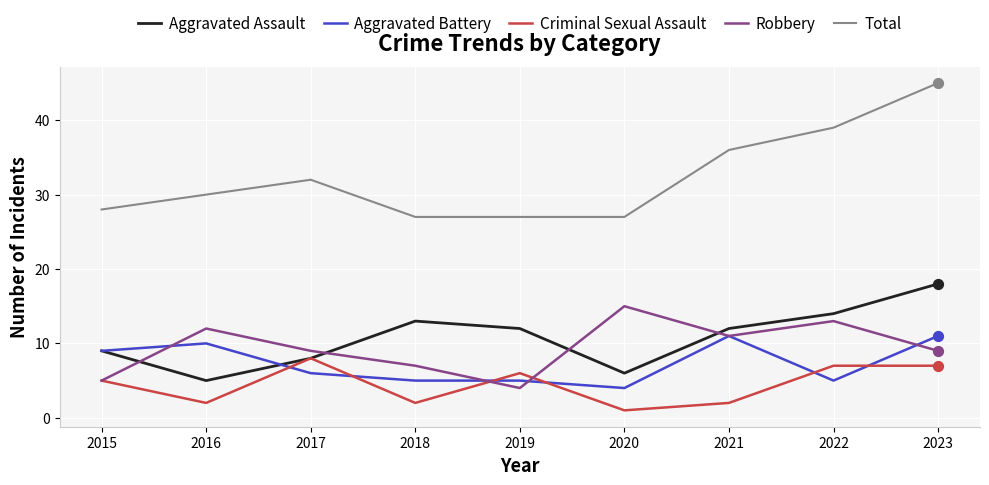

What is the spread (max minus min) of values at 2019?

23